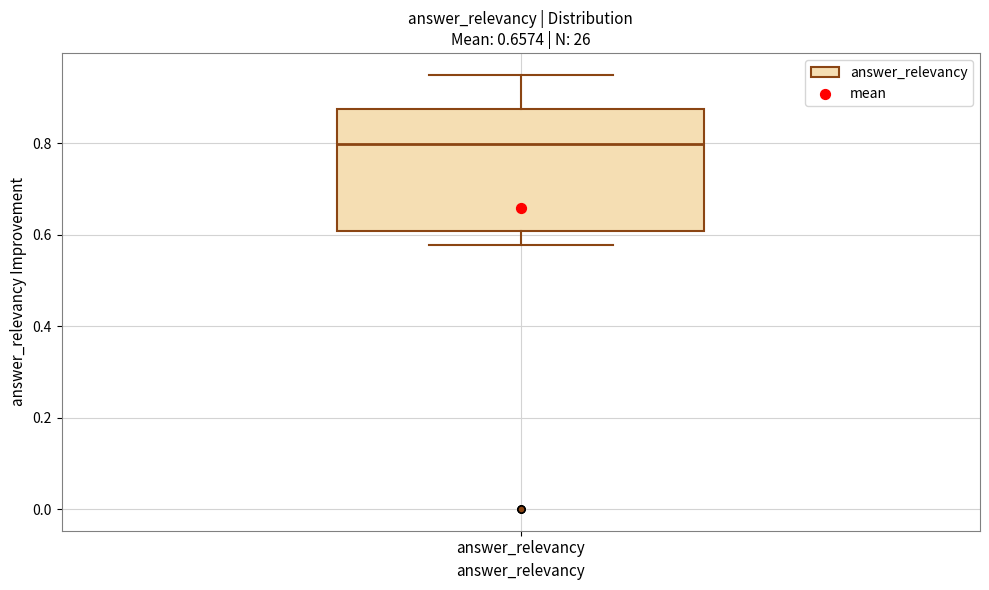

Read this box plot against the y-axis: the position of the median line, the range covered by the box, and the ends of both whiskers. The values are not printed on the chart, so give them approximately, as read against the axis.

median 0.80, box 0.60 to 0.88, whiskers 0.58 to 0.94